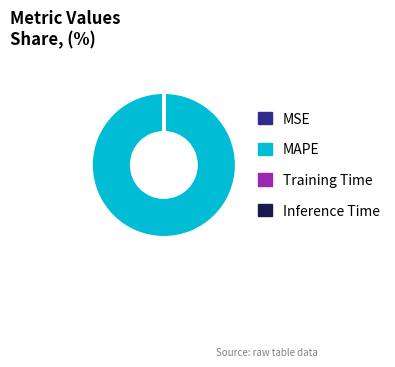

Does any single category account for the majority?

Yes